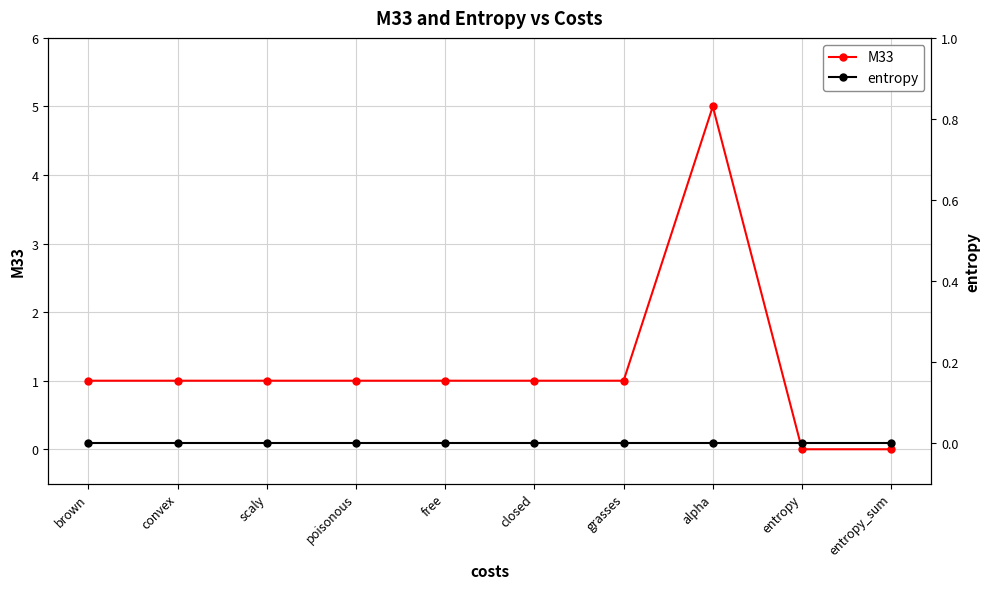

List the series in order of their overall mean, lowest first.

entropy, M33